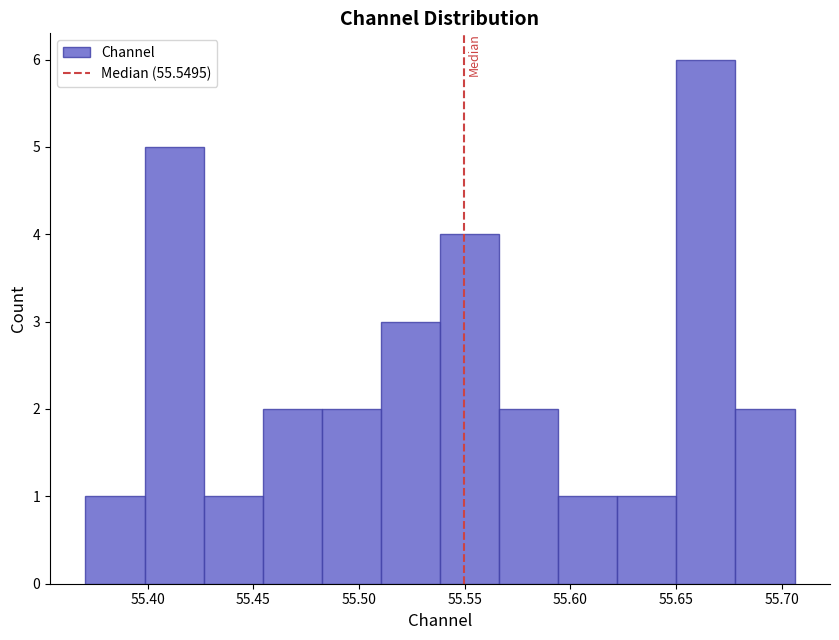

Which range on the x-axis has the tallest bar?

55.650 to 55.680